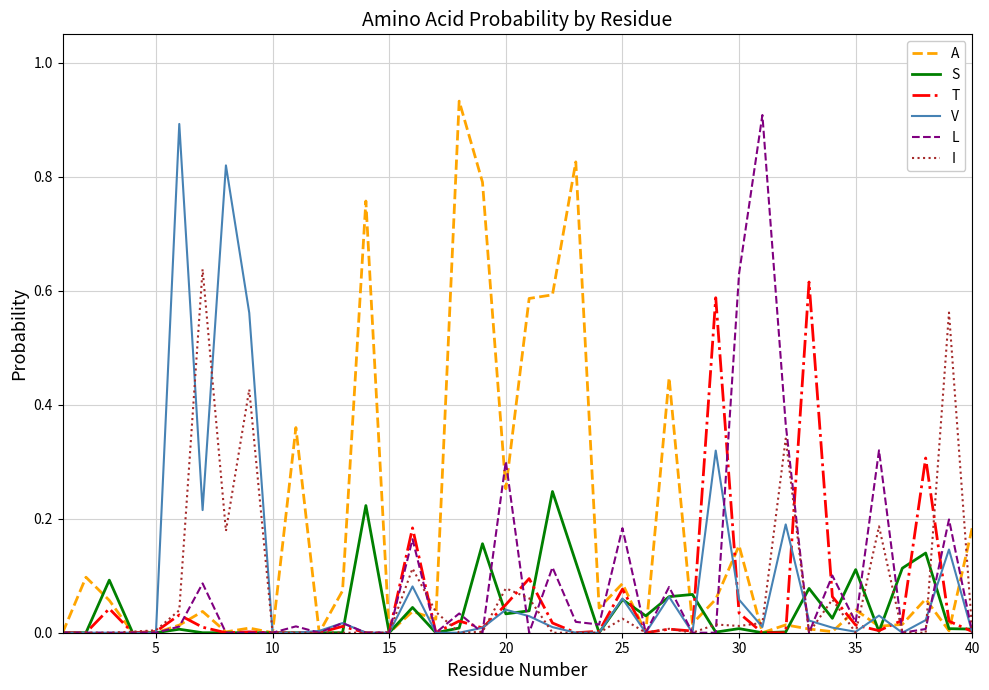

Which series has the largest total across all categories?

A